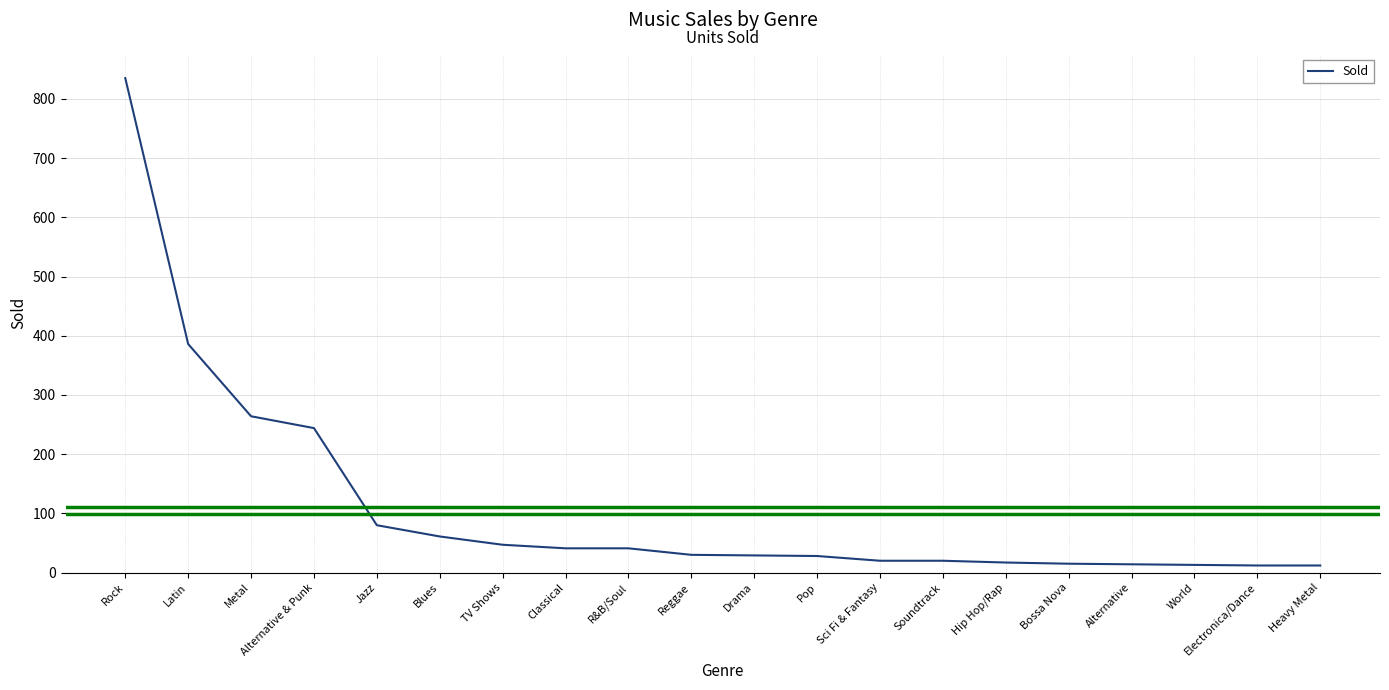

Approximately how many times larger is the value at R&B/Soul compared to Alternative?

2.9